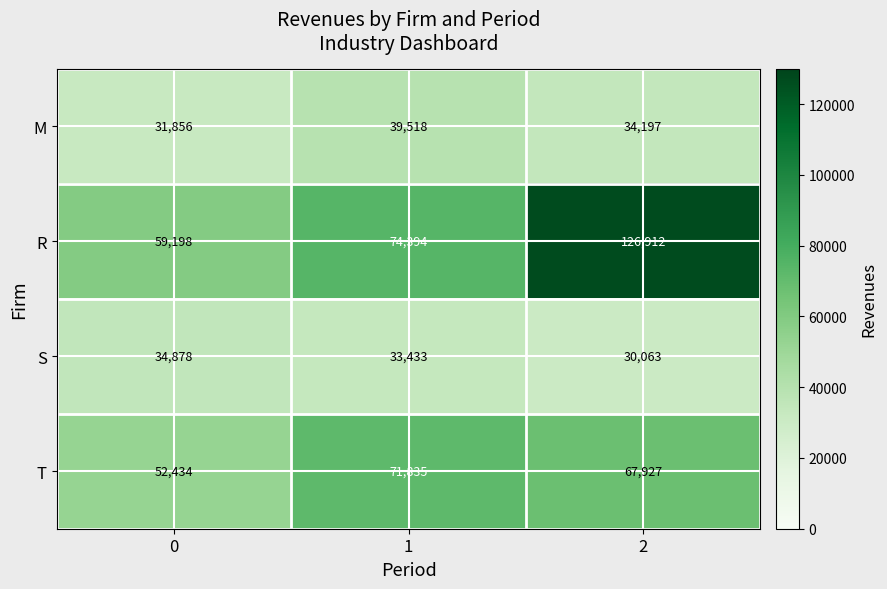

At 0, list the series in order from largest to smallest.

R, T, S, M